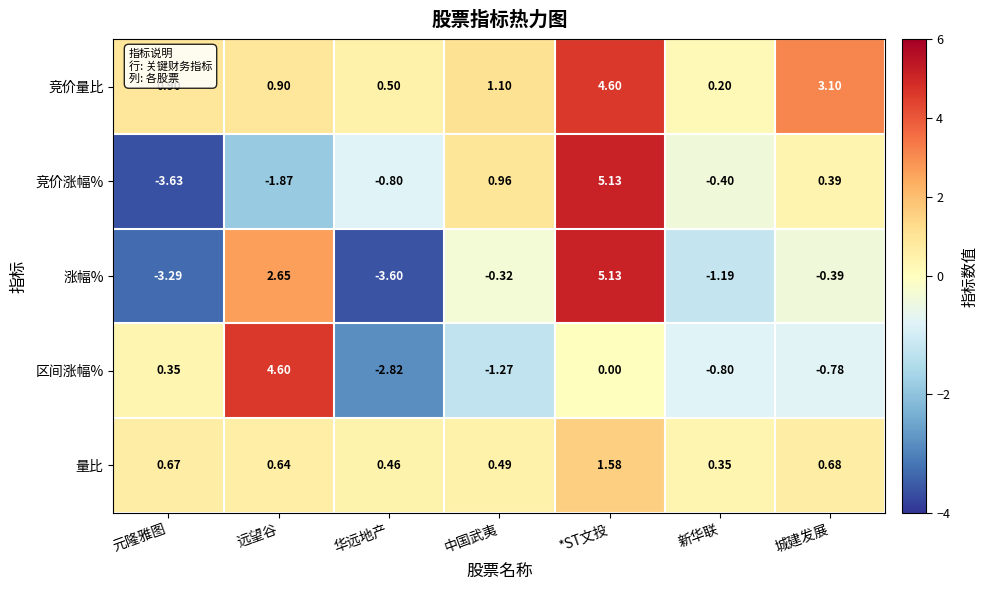

At which category does the chart reach its peak across all series?

*ST文投